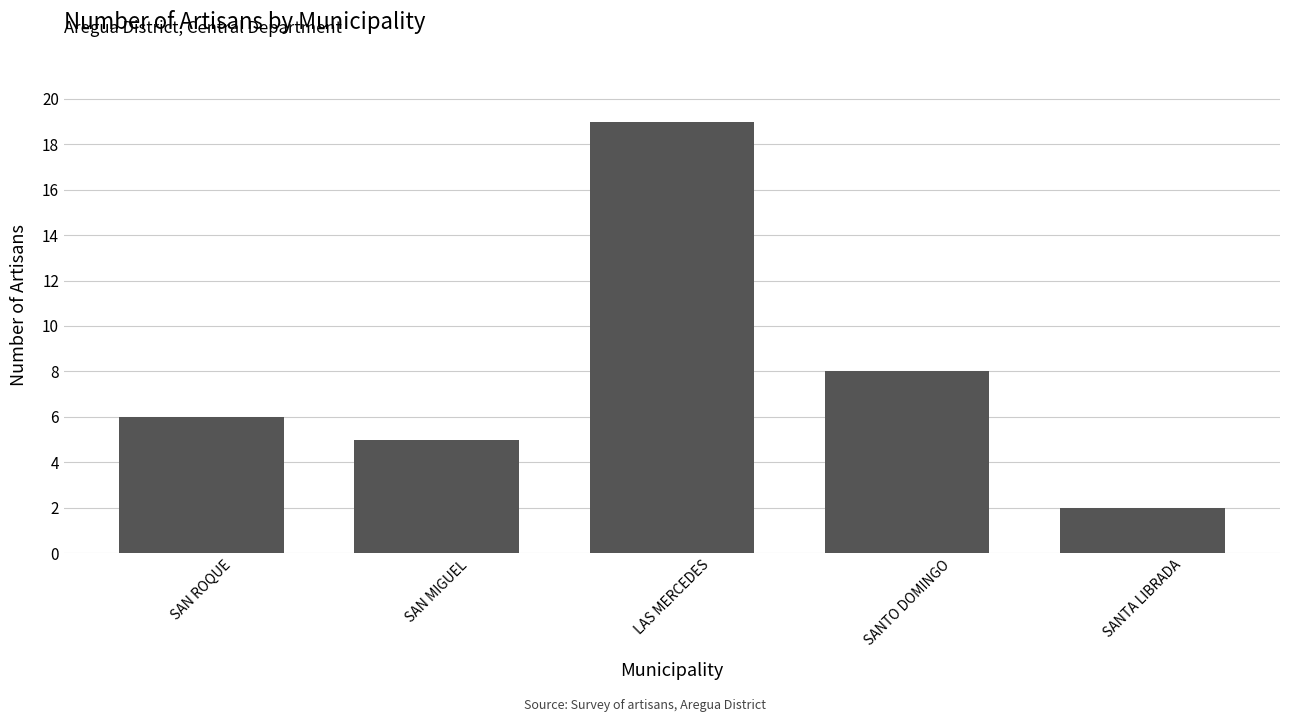

Which label corresponds to the smallest value in the chart?

SANTA LIBRADA